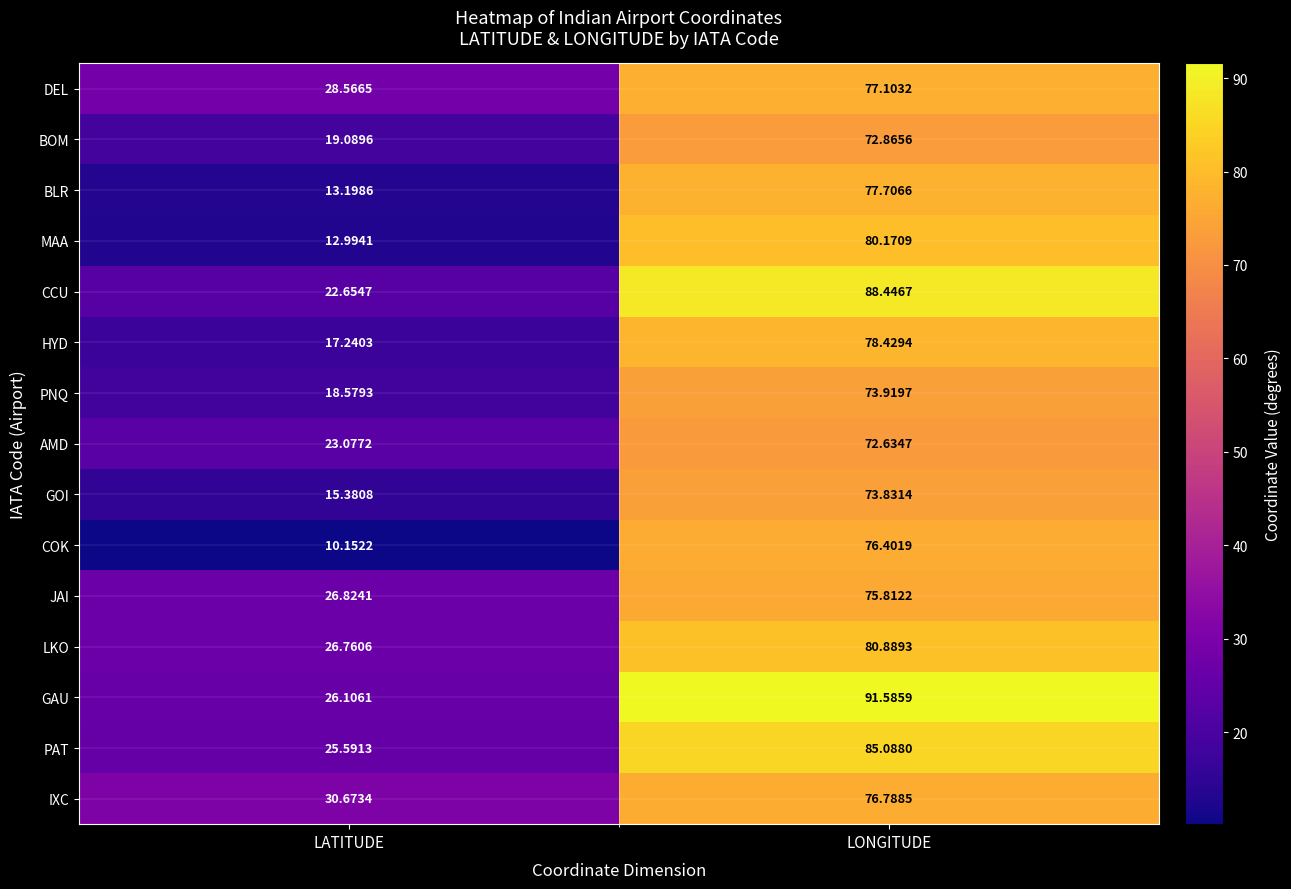

Where is IXC nearest to the value 53?

LATITUDE